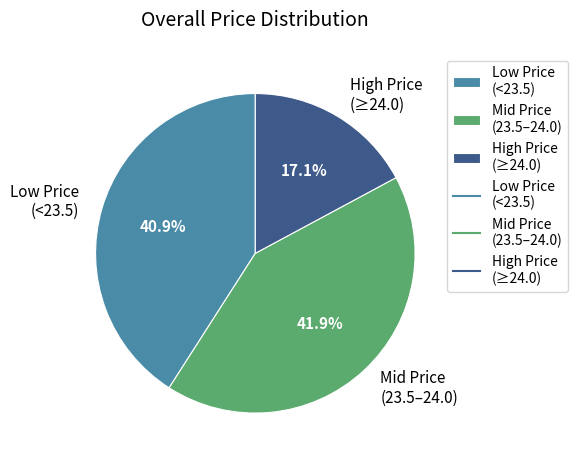

Which has a higher value, High Price (≥24.0) or Mid Price (23.5–24.0)?

Mid Price (23.5–24.0)